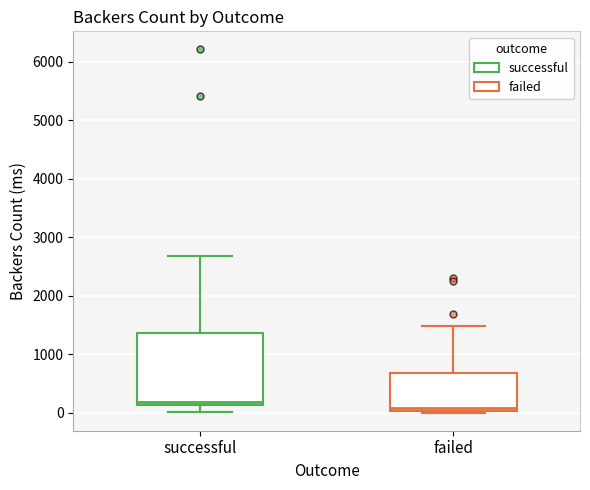

Reading left to right, transcribe this box plot: for each box, give where its median line is, the range the box spans, and where its two whiskers end, as read against the y-axis. The values are not printed on the chart, so give them approximately, as read against the axis.

successful: median 200, box 100 to 1400, whiskers 0 to 2700
failed: median 100, box 0 to 700, whiskers 0 to 1500